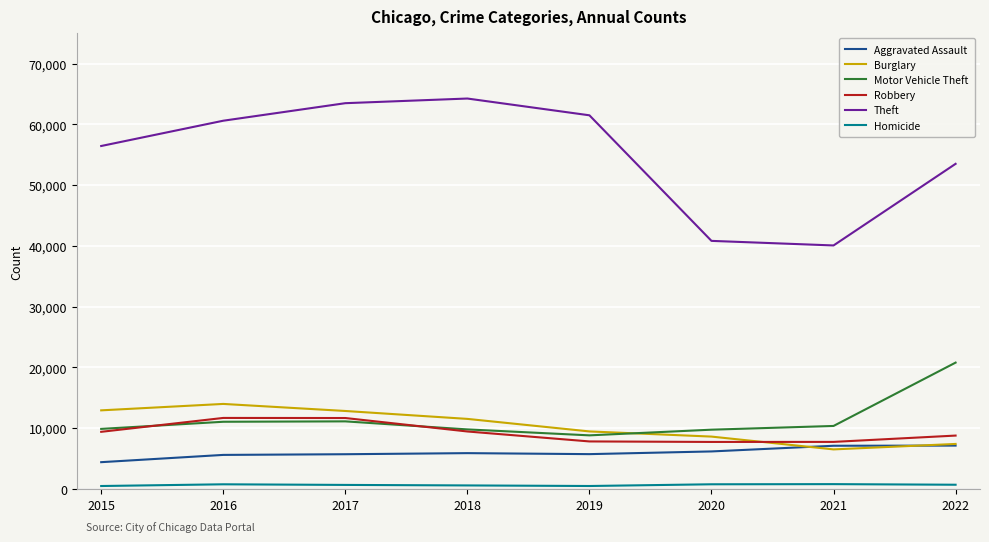

True or false: Aggravated Assault has a value of 8938 at 2017.

False